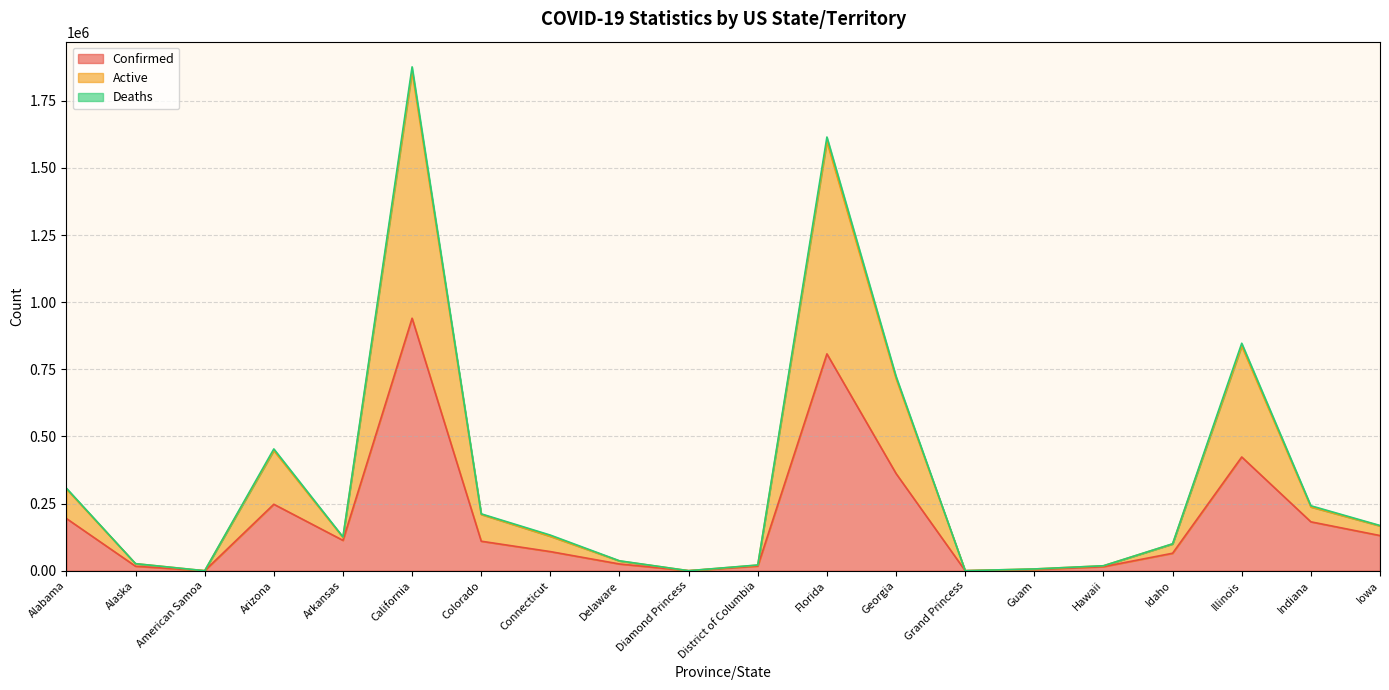

What position from the right is Indiana?

2